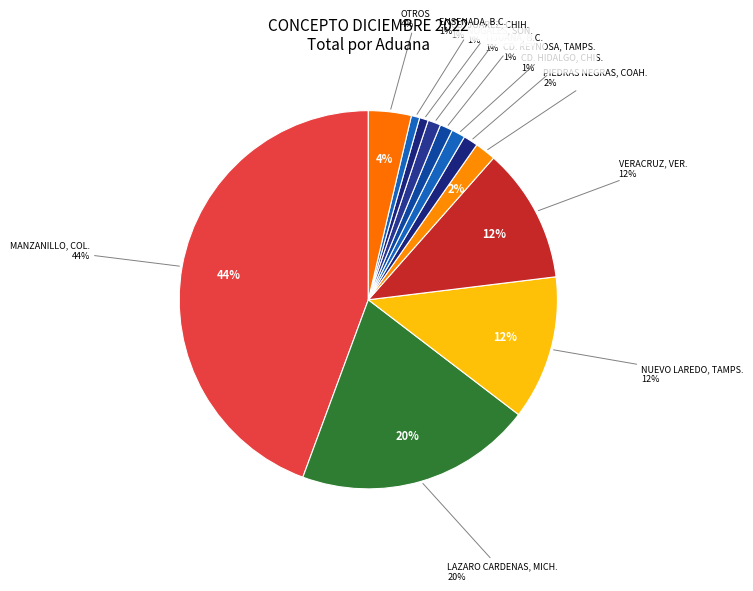

Is it true that NUEVO LAREDO, TAMPS. is 7% of the pie?

False